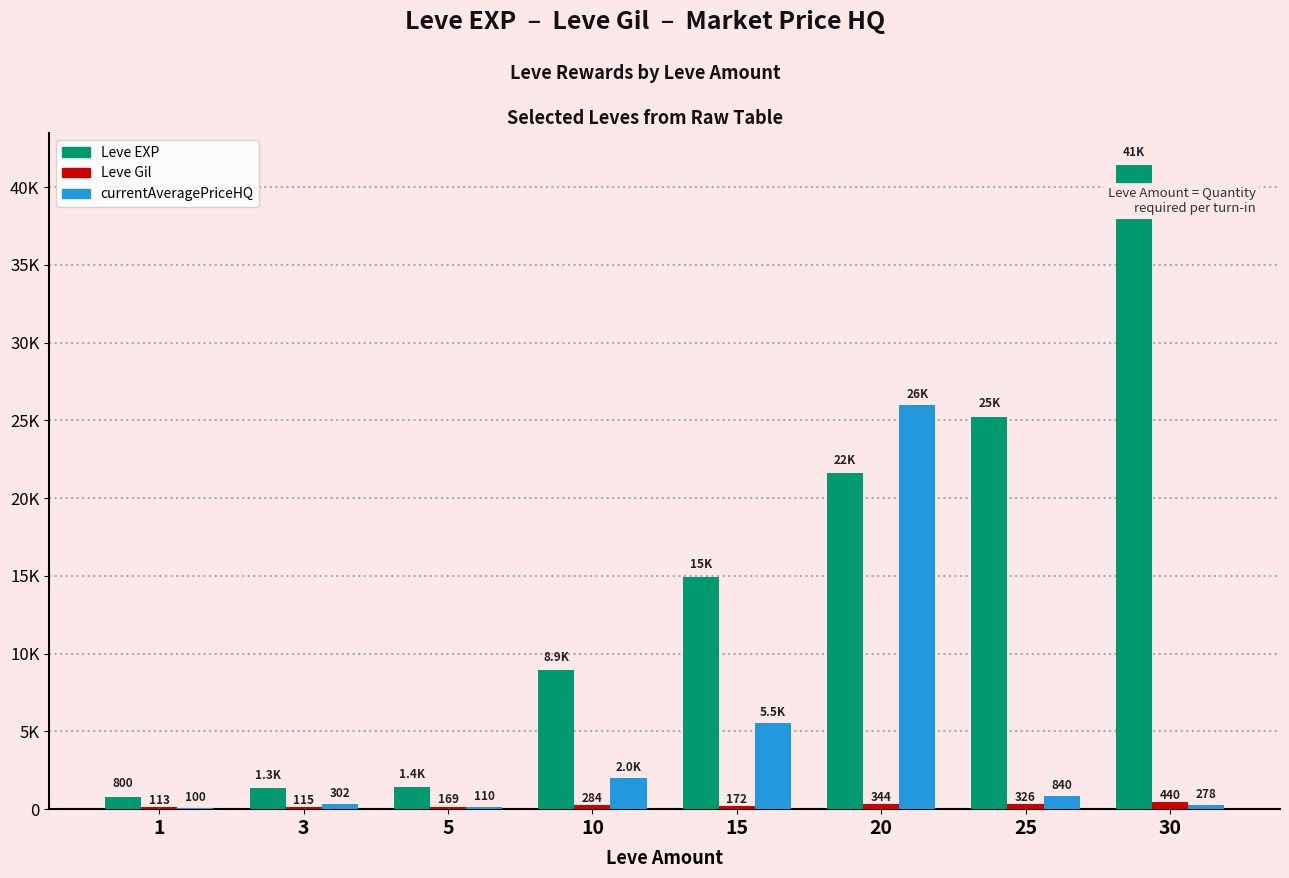

What is the sum of the Leve Gil values at 25 and 10?

610